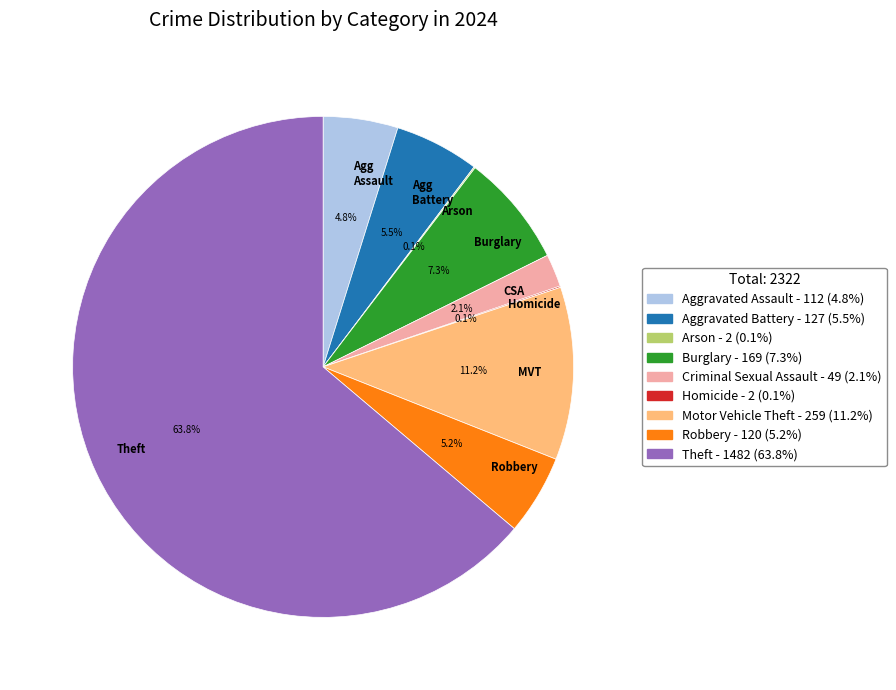

How much of the chart is everything except MVT?

88.8%